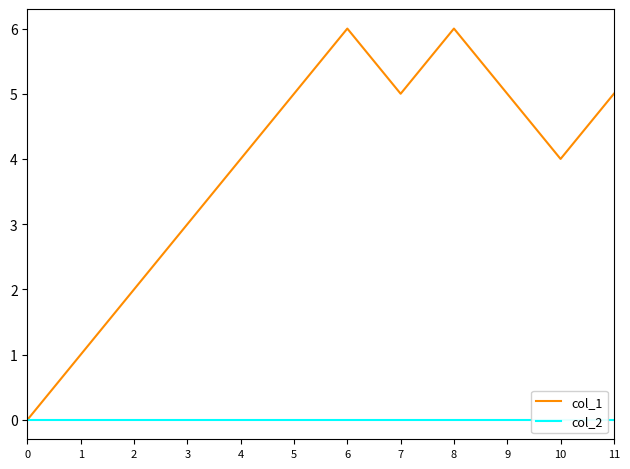

Between 3 and 4, which series saw the biggest shift?

col_1